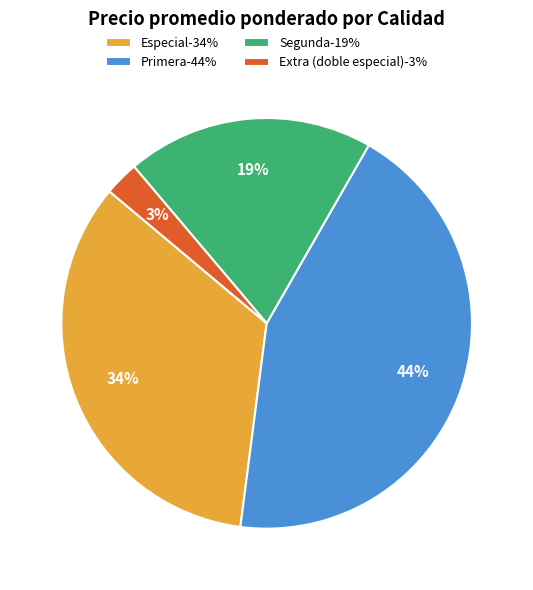

Is there any slice that represents more than half of the pie?

No